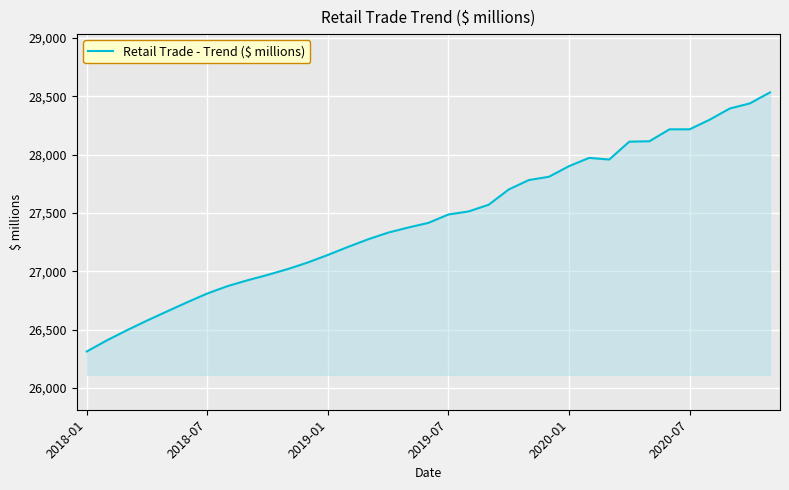

What is the difference between the maximum and minimum values?

2221.4